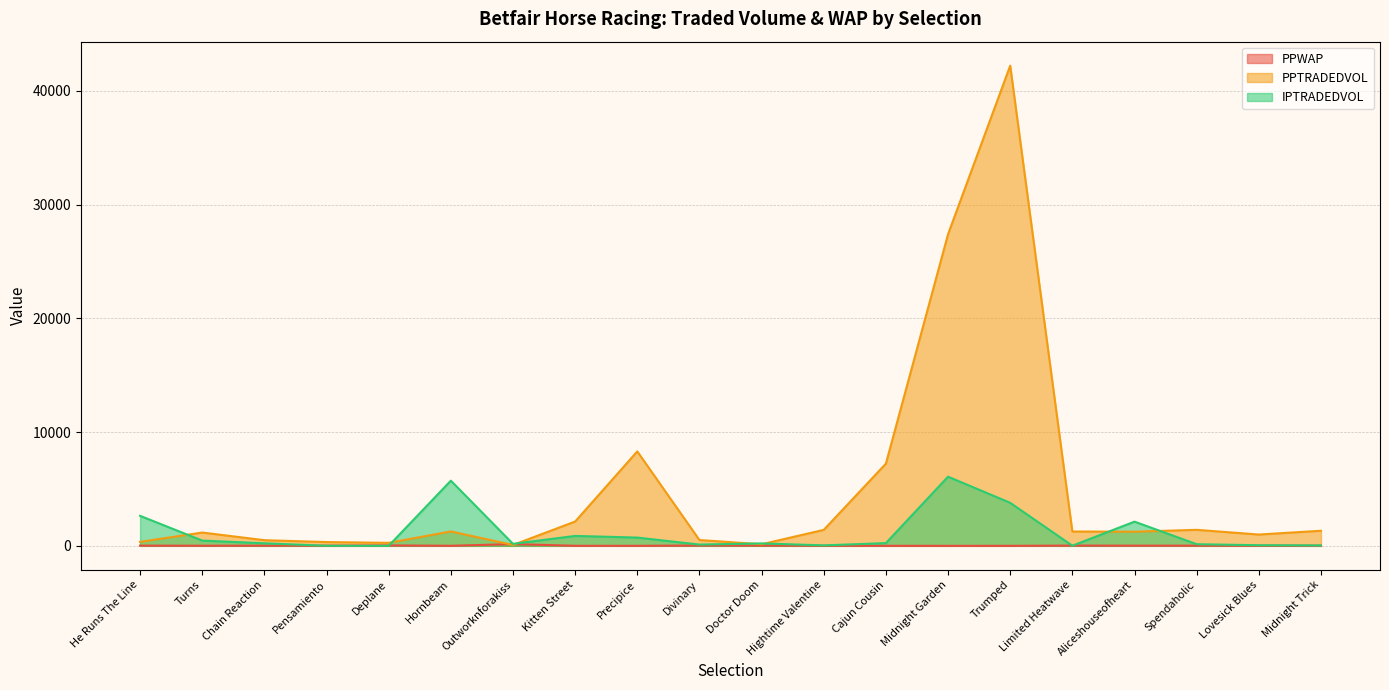

How many values in the PPWAP series are below 15?

9